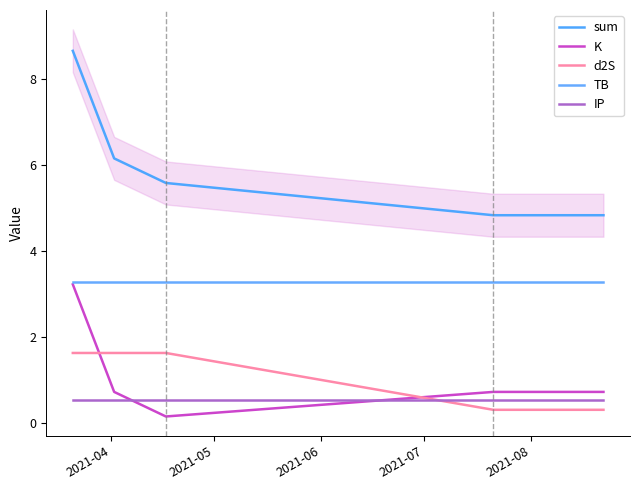

What is the difference between the second highest and second lowest values in the sum series?

1.3